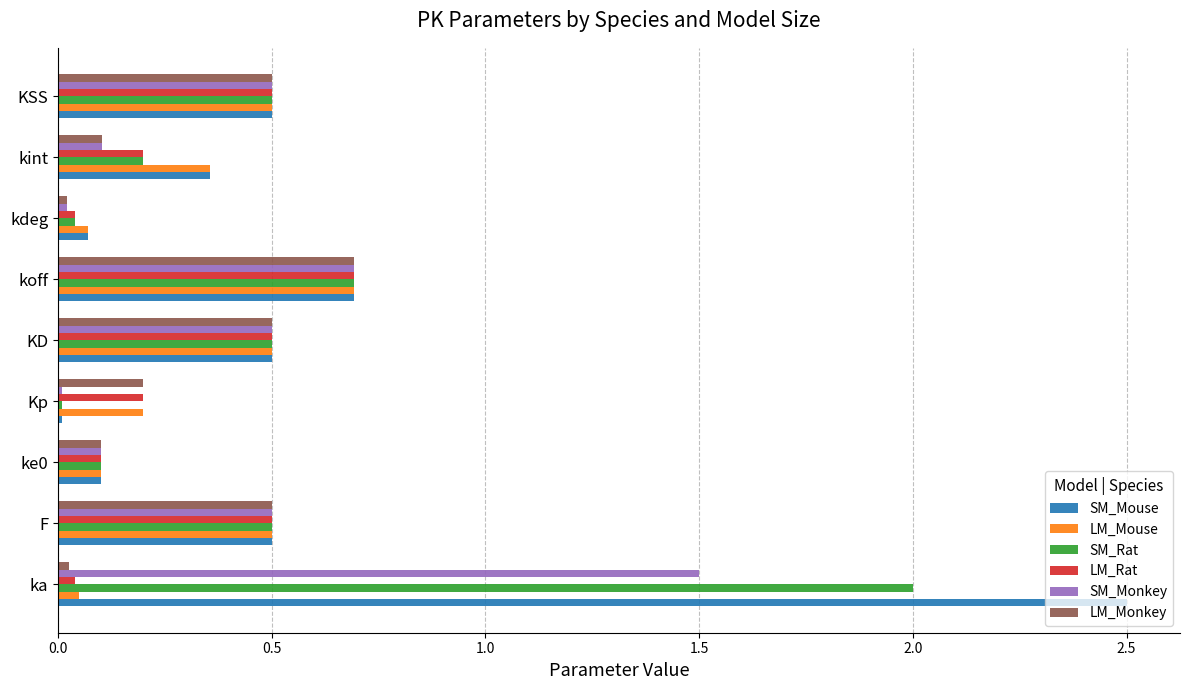

How many distinct data groups are displayed?

6